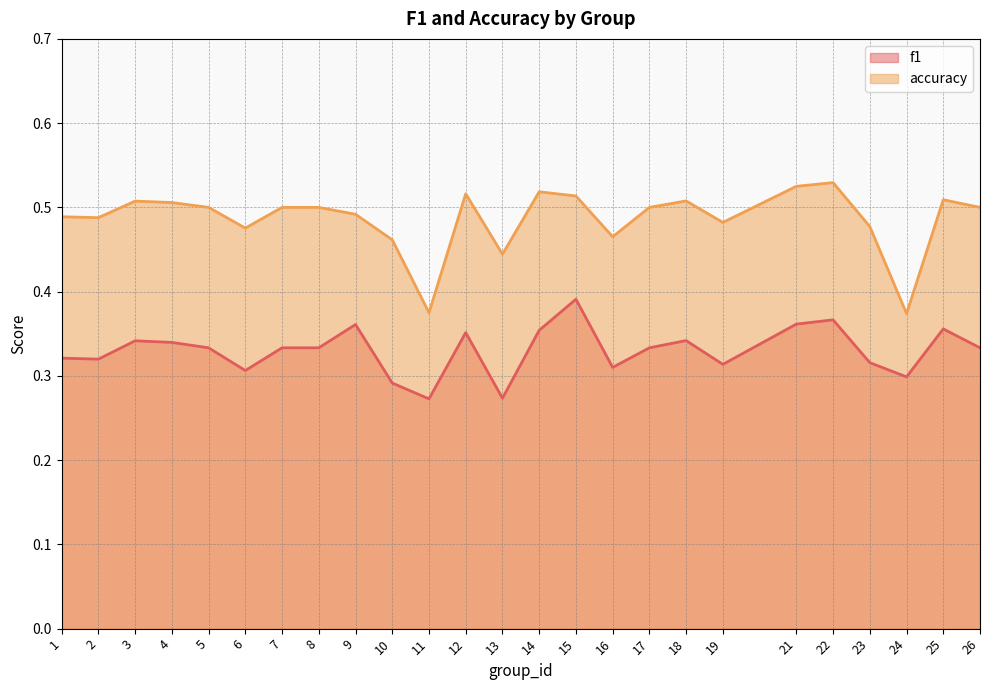

The value of f1 at 12 is 0.4. True or false?

True